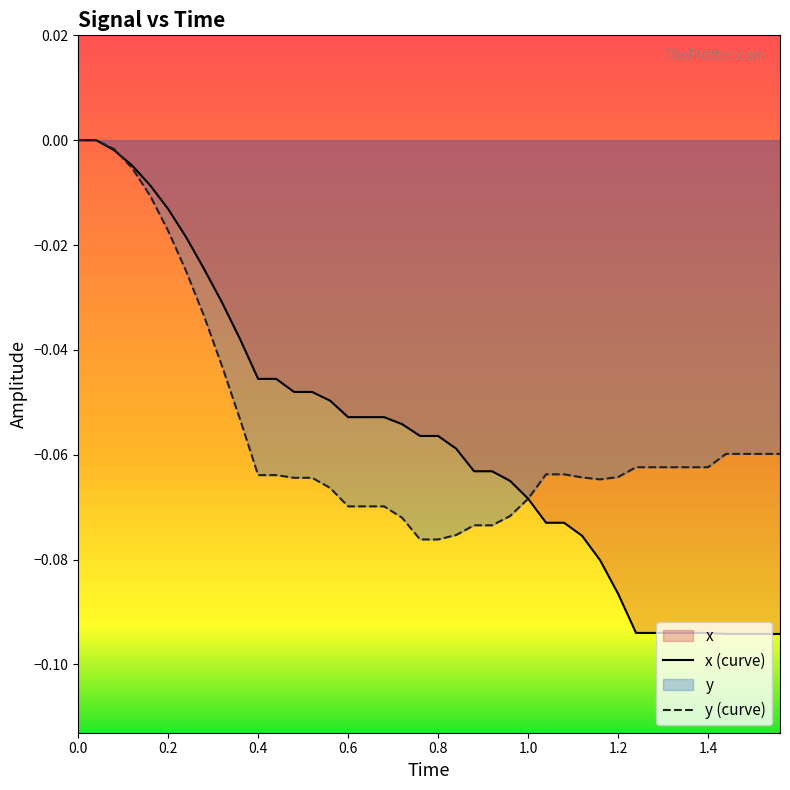

What are all the series names shown in the legend?

x, y